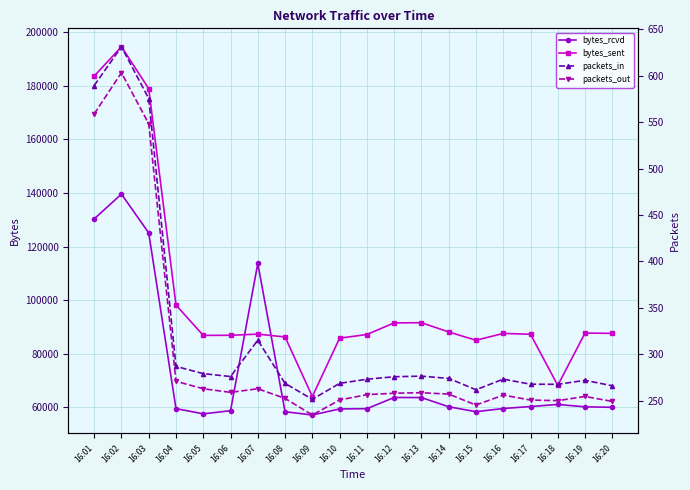

How many lines are shown in the chart?

4